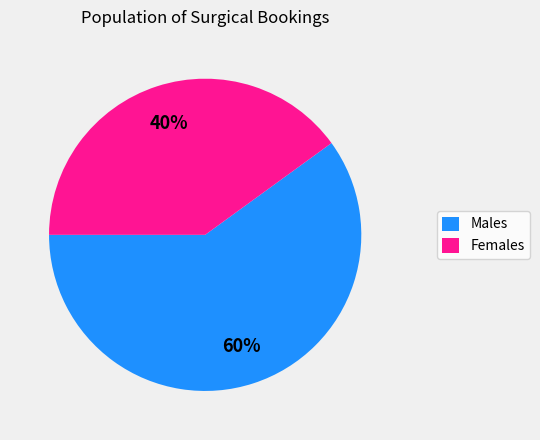

How many segments does this pie chart have?

2